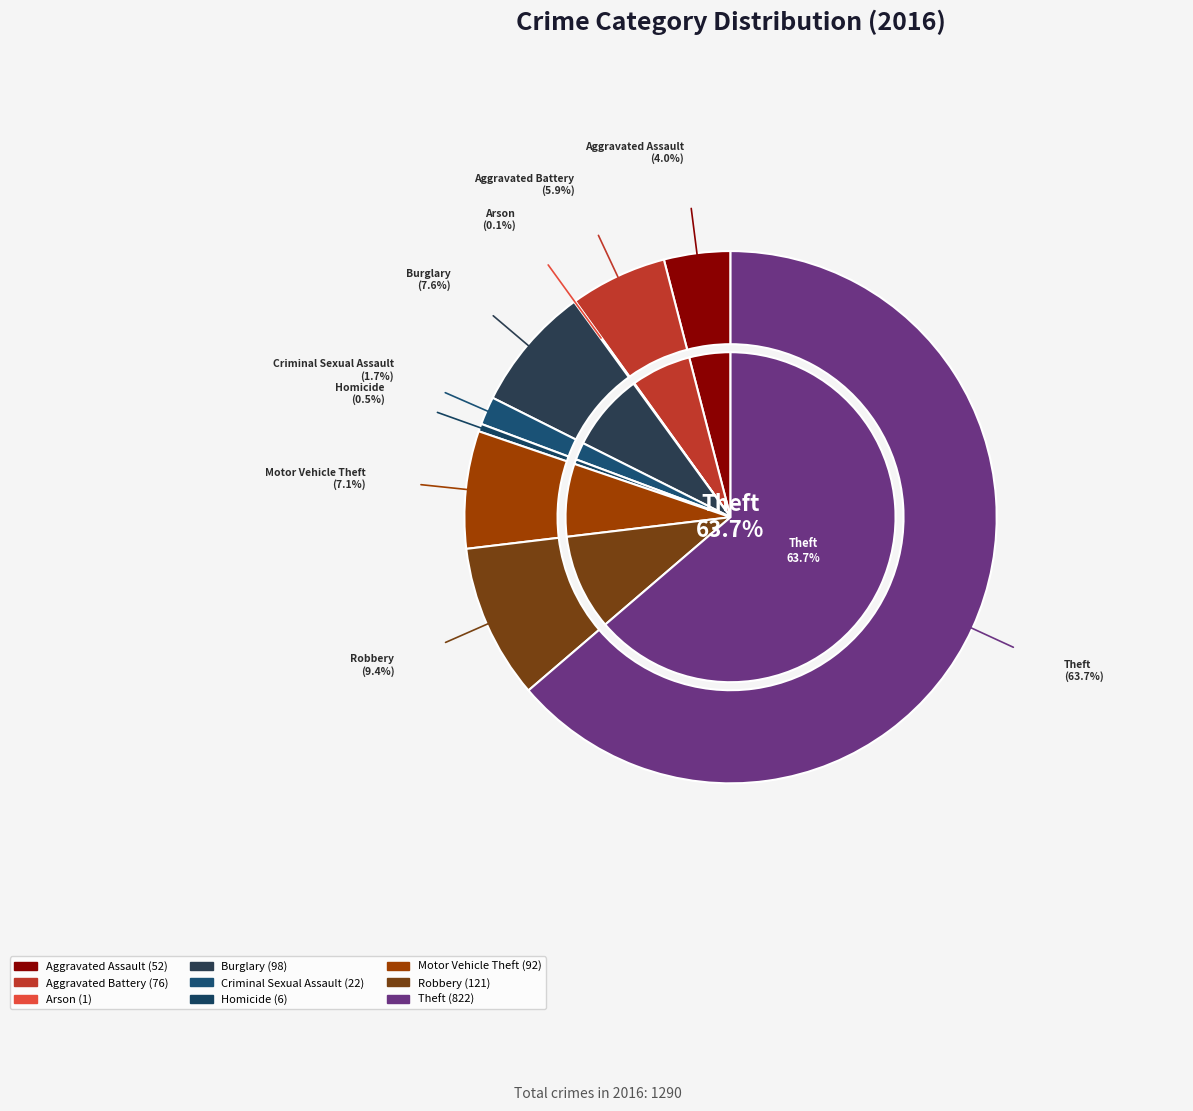

How many segments does this pie chart have?

9